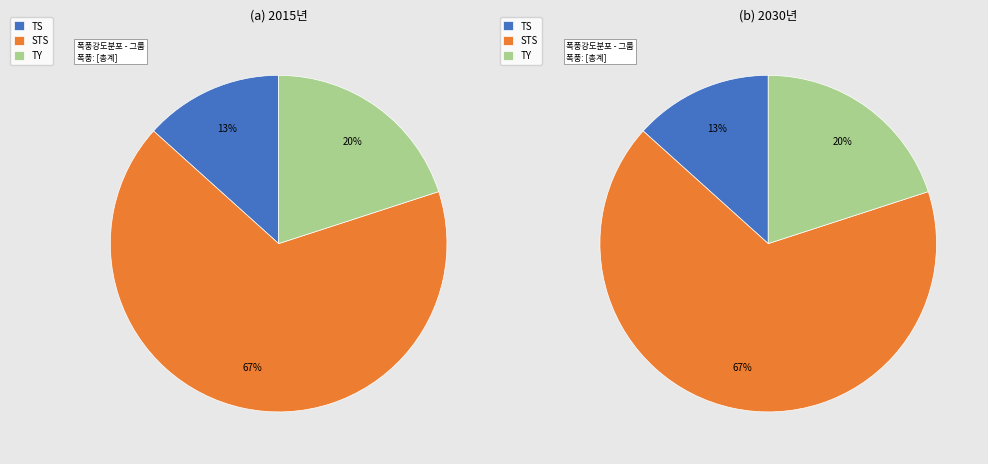

To the nearest percent, what is the difference between the 5 - Typhoon (TY) and 4 - Severe Tropical Storm (STS) slice percentages?

47%